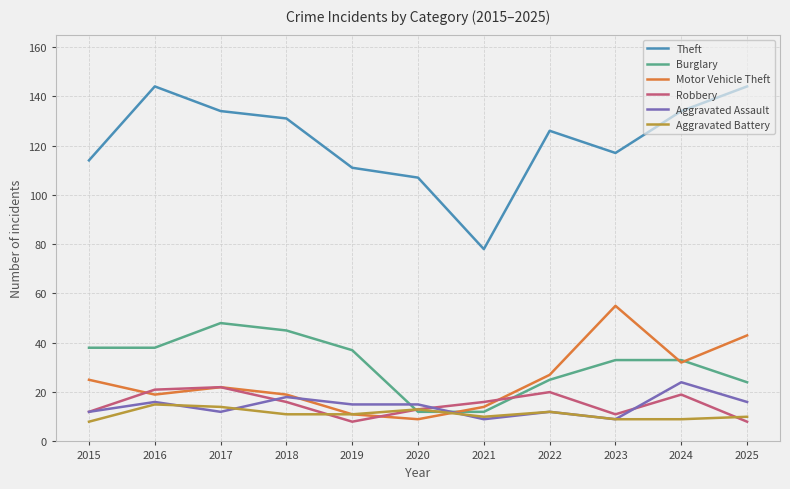

What is the difference between the Aggravated Battery values at 2025 and 2020?

3